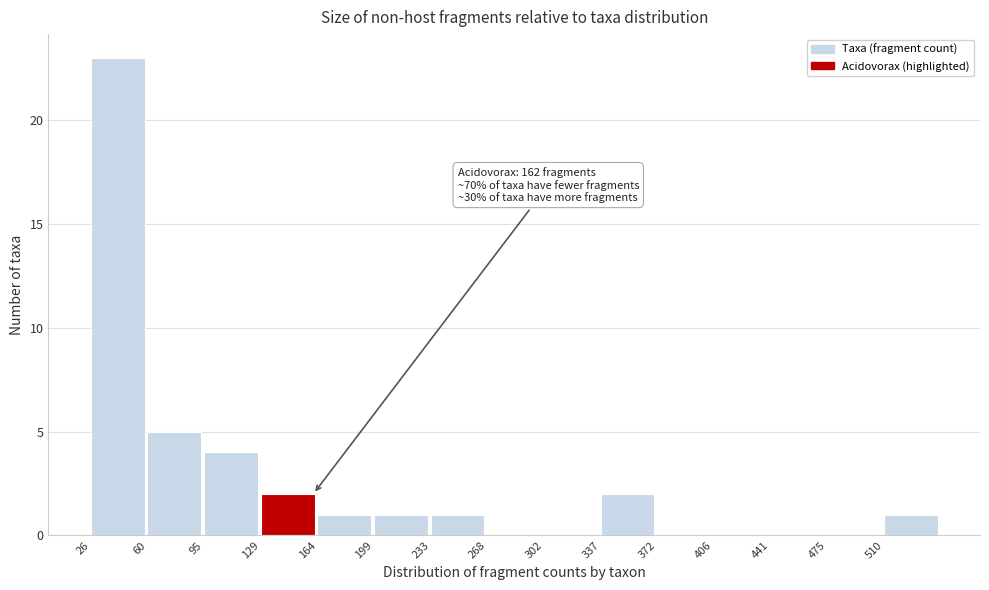

Which range on the x-axis has the tallest bar?

25 to 60